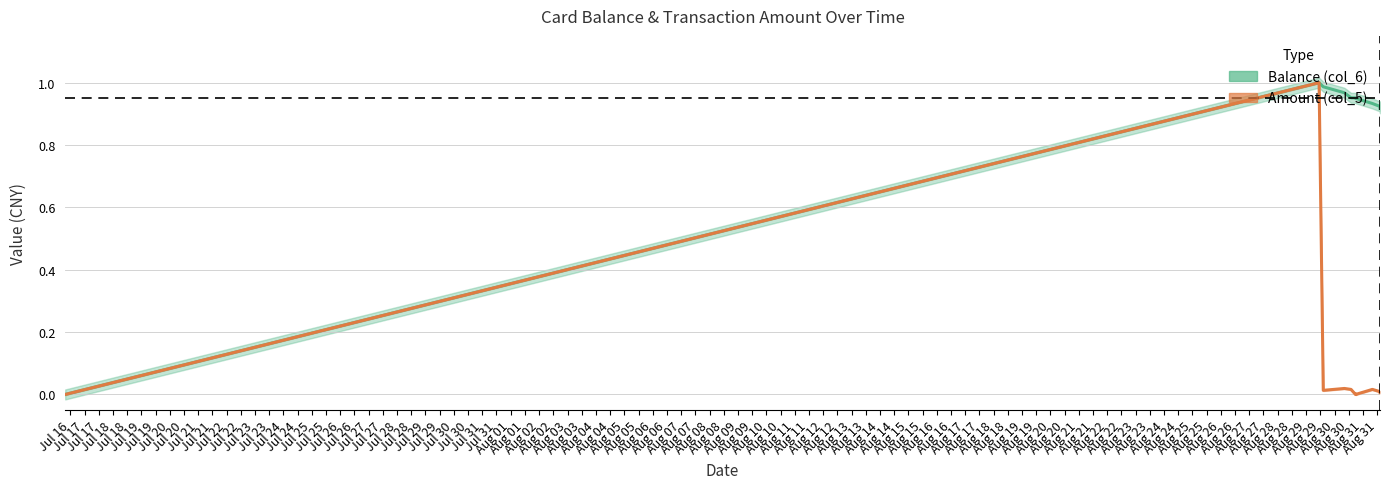

The value of Amount (col_5) at 2014/08/30 21:59:48 is 0.0. True or false?

True